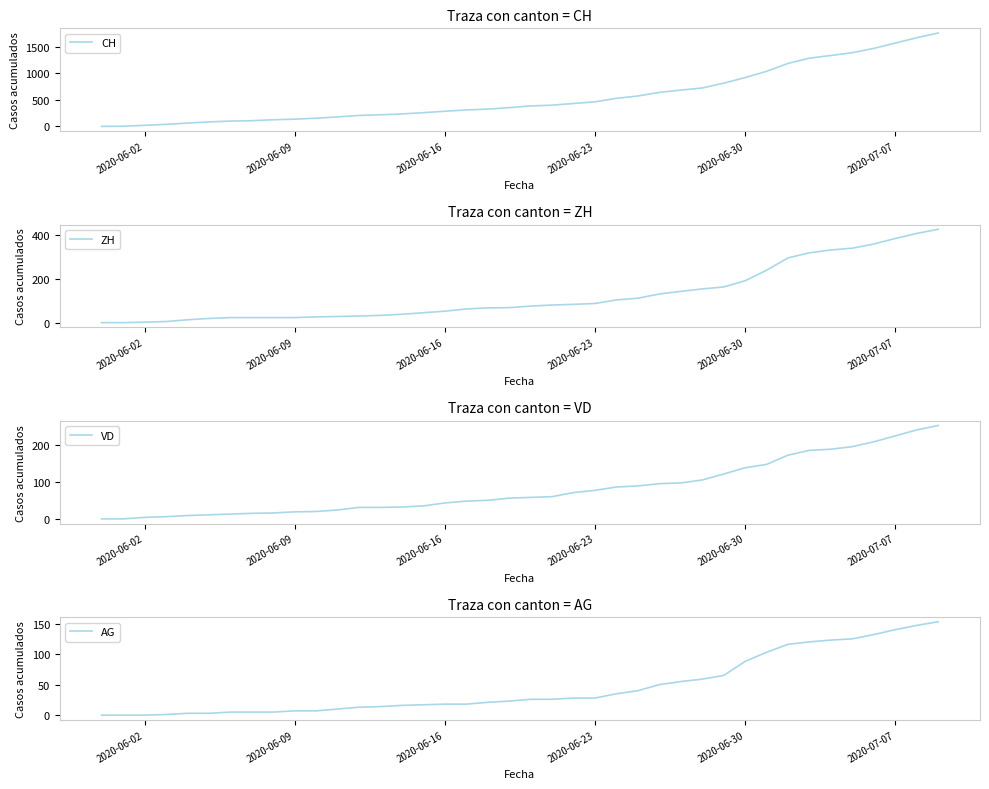

What is the highest value of the CH series?

1757